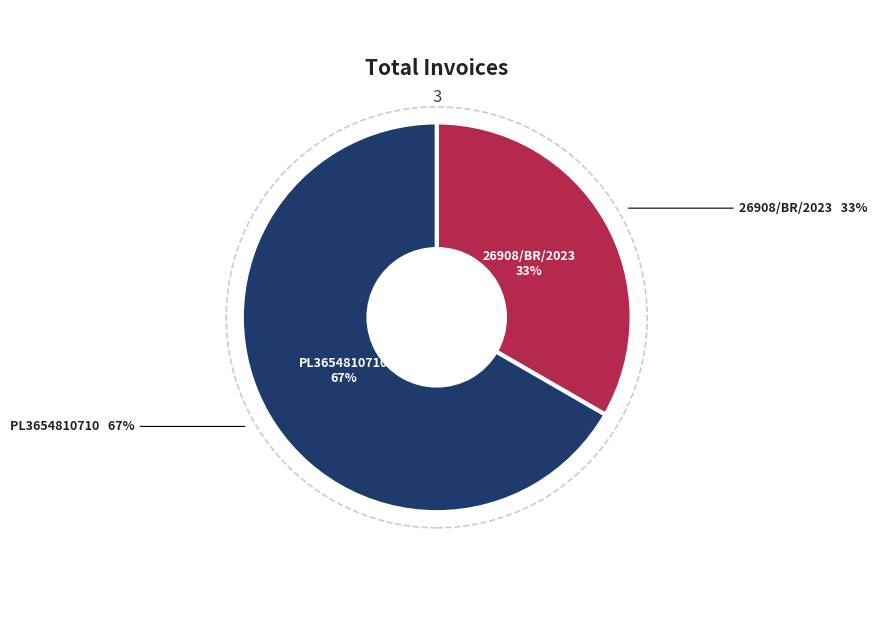

Which category has the smallest portion of the pie?

26908/BR/2023